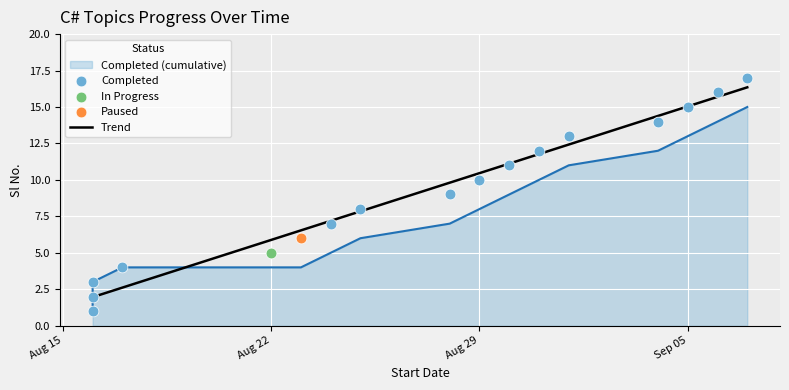

What is the change in value from 2023-08-17 to 2023-09-07?

+11